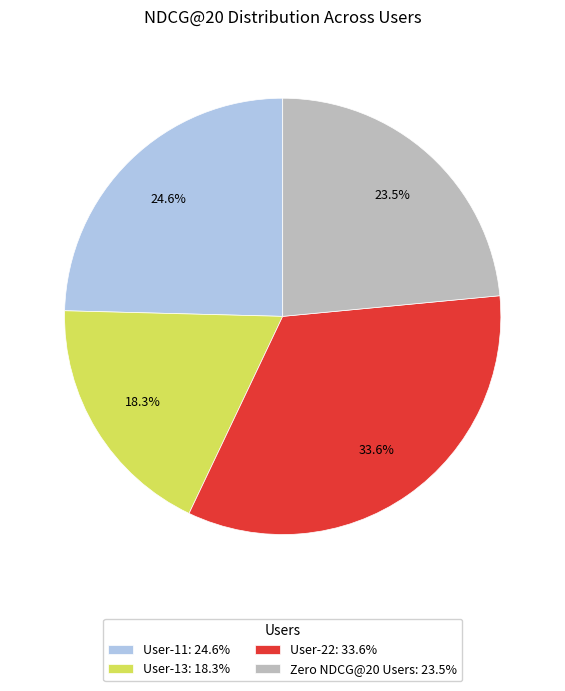

Count the number of slices in the pie.

4